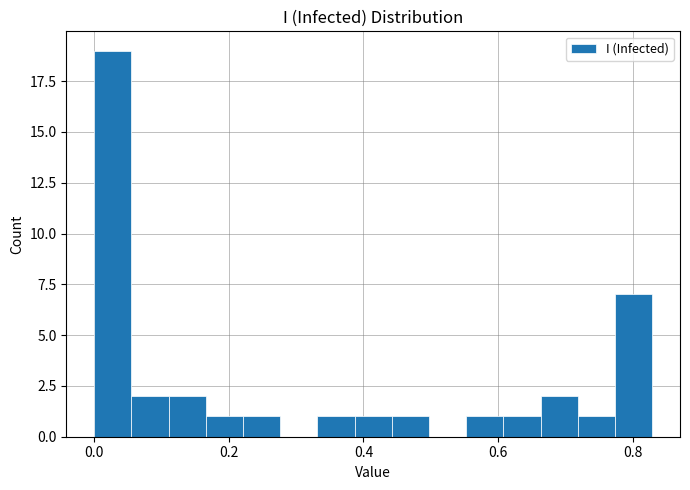

Around what value on the x-axis is the tallest bar? Give the approximate position of its centre, as read against the axis.

0.02